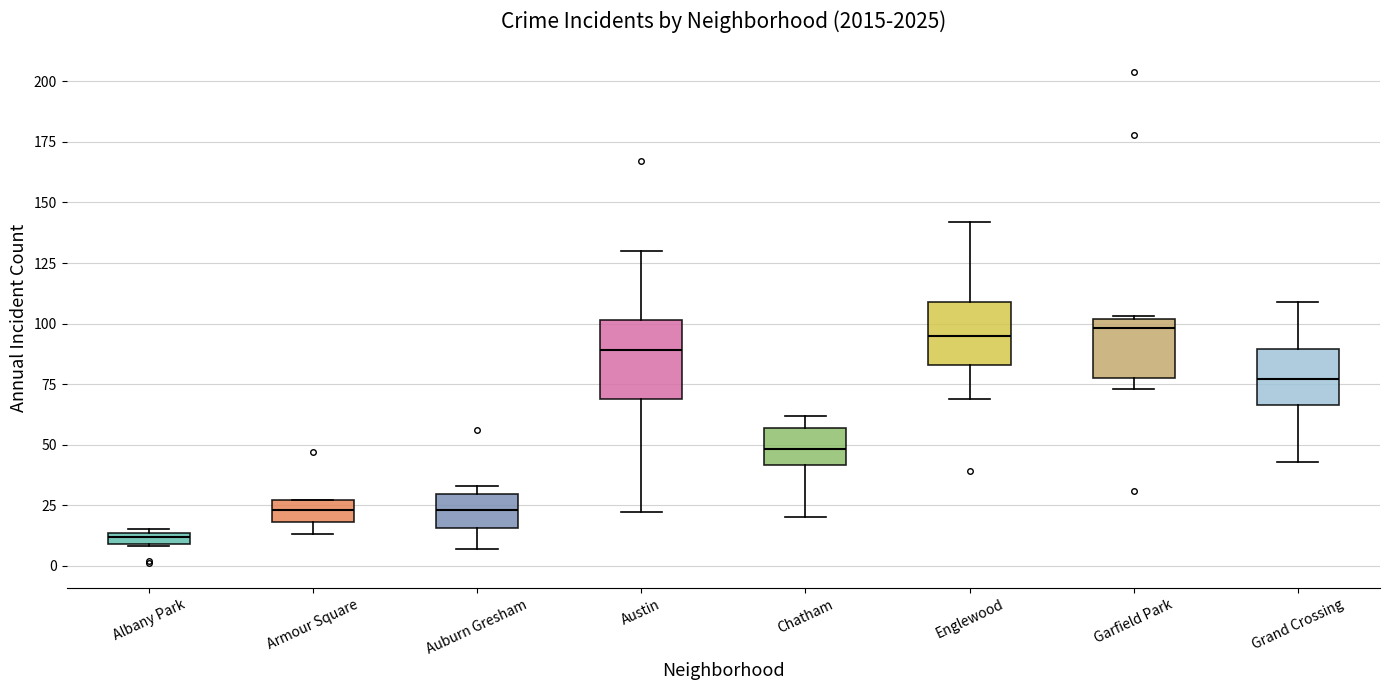

Where does the upper whisker of the box for Austin end on the y-axis? The values are not printed on the chart, so give them approximately, as read against the axis.

130